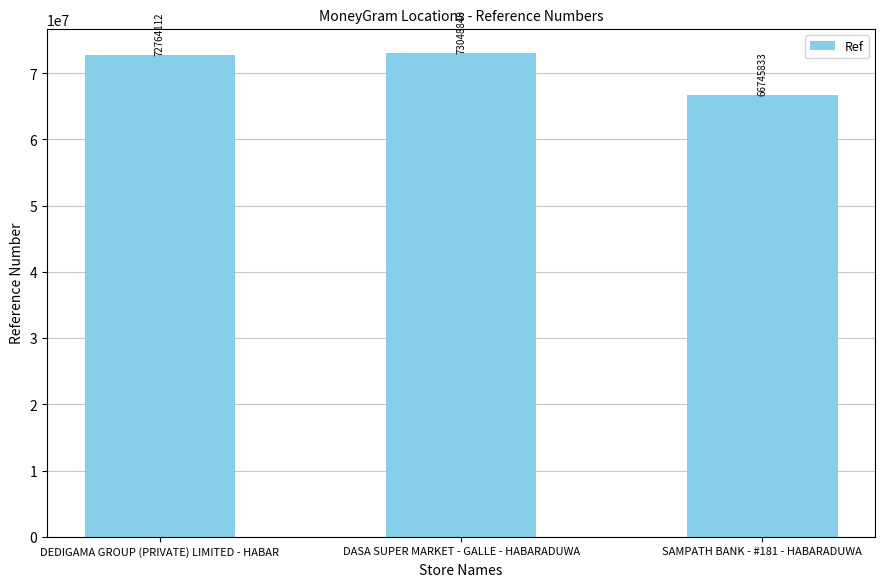

How many series are shown in this chart?

1